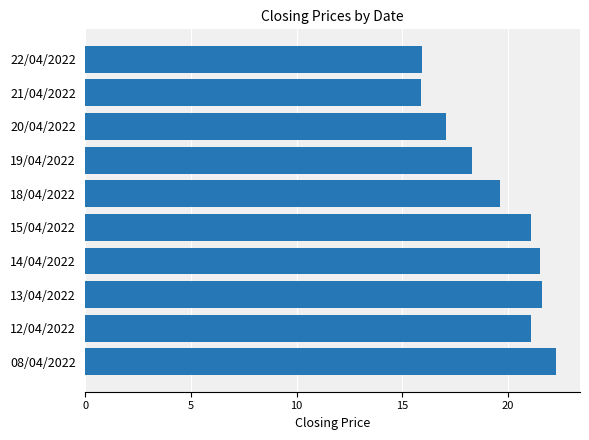

What is the sum of all values?

194.5